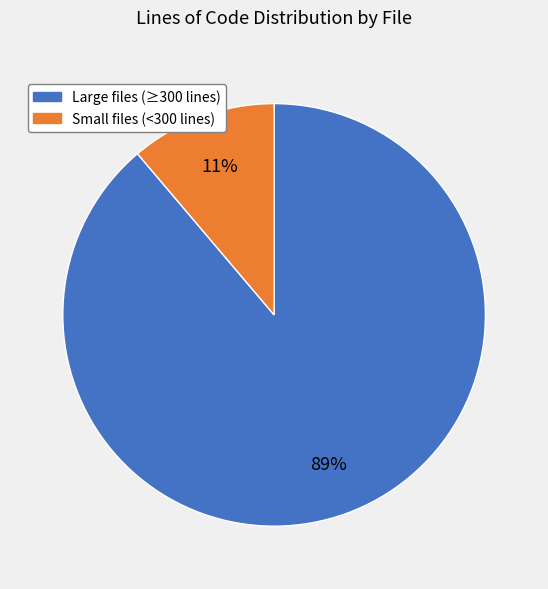

To the nearest percent, what is the difference between the largest and smallest slice percentages?

78%